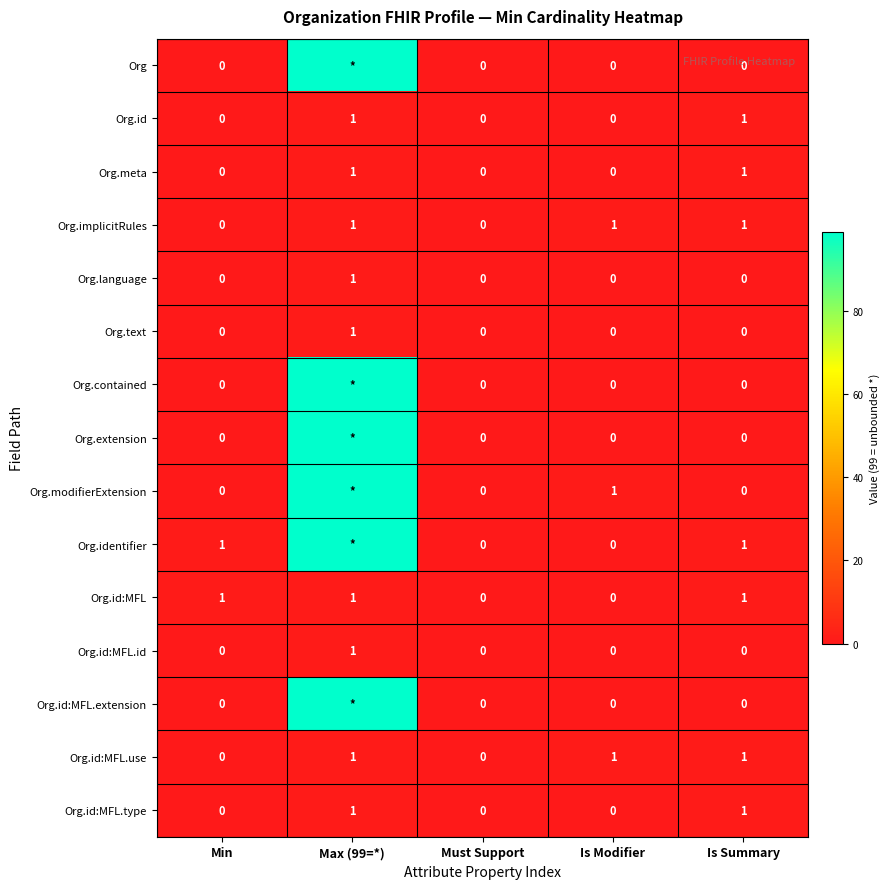

What is the average value of the Org.id:MFL.use series?

1